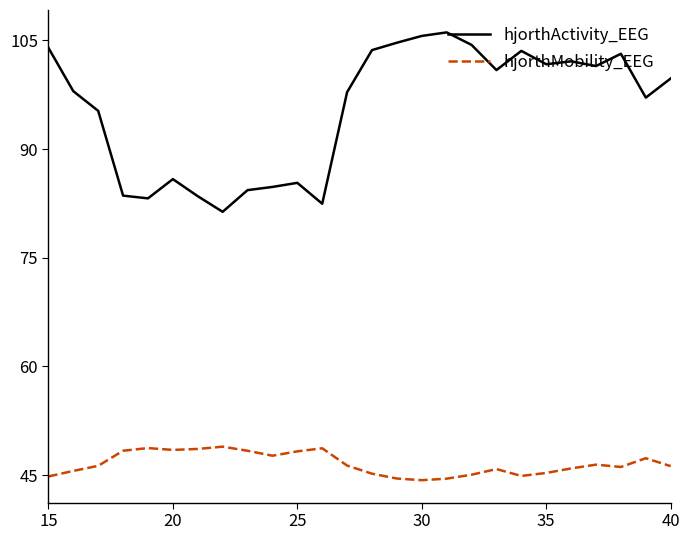

True or false: hjorthMobility_EEG and hjorthActivity_EEG intersect in this chart.

False